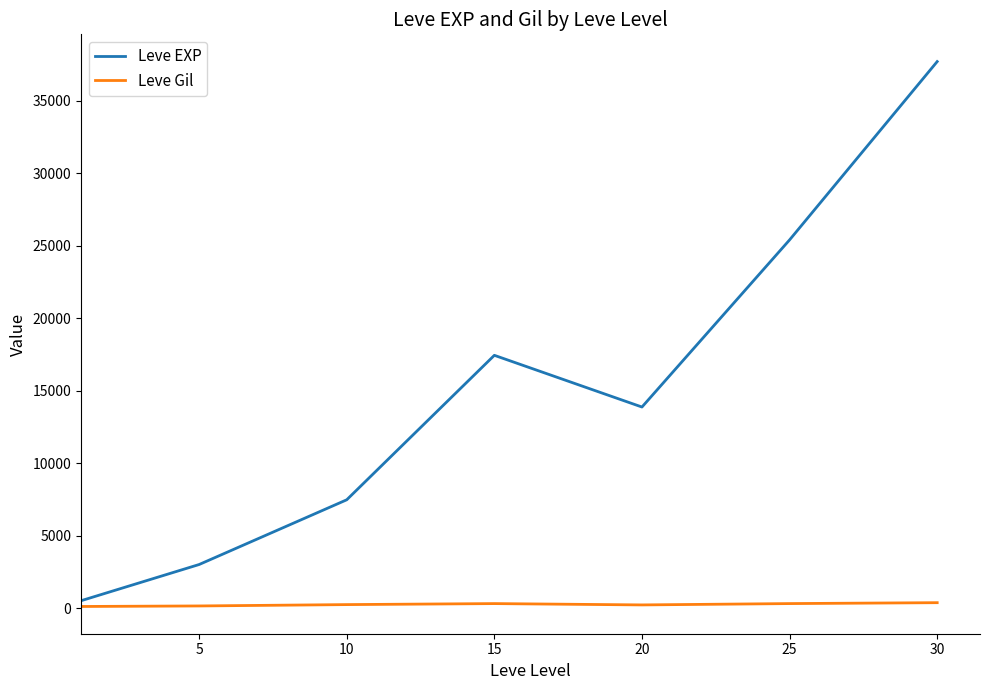

List the series in order of their overall mean, lowest first.

Leve Gil, Leve EXP